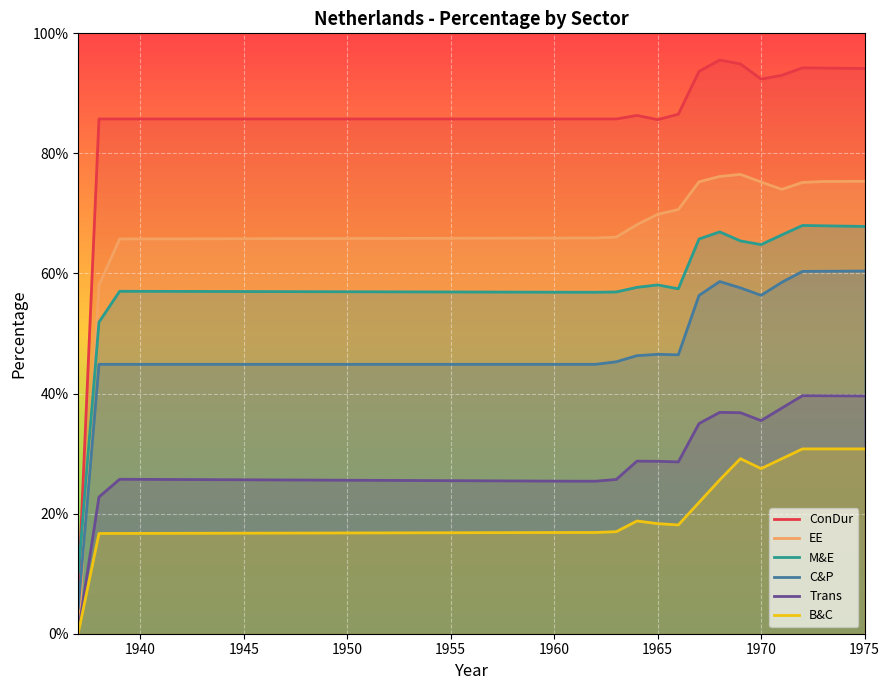

Rank the series at 1970 from lowest to highest value.

B&C, Trans, C&P, M&E, EE, ConDur